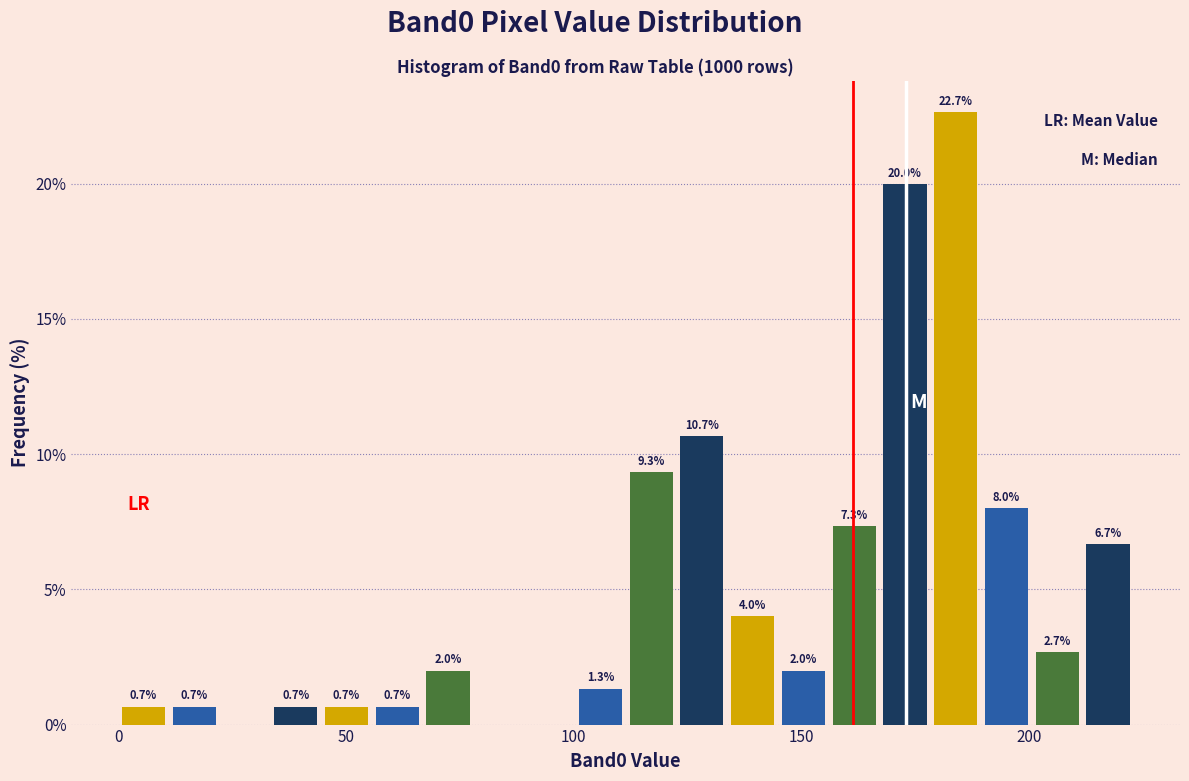

Read against the x-axis, roughly where is the centre of the tallest bar?

185